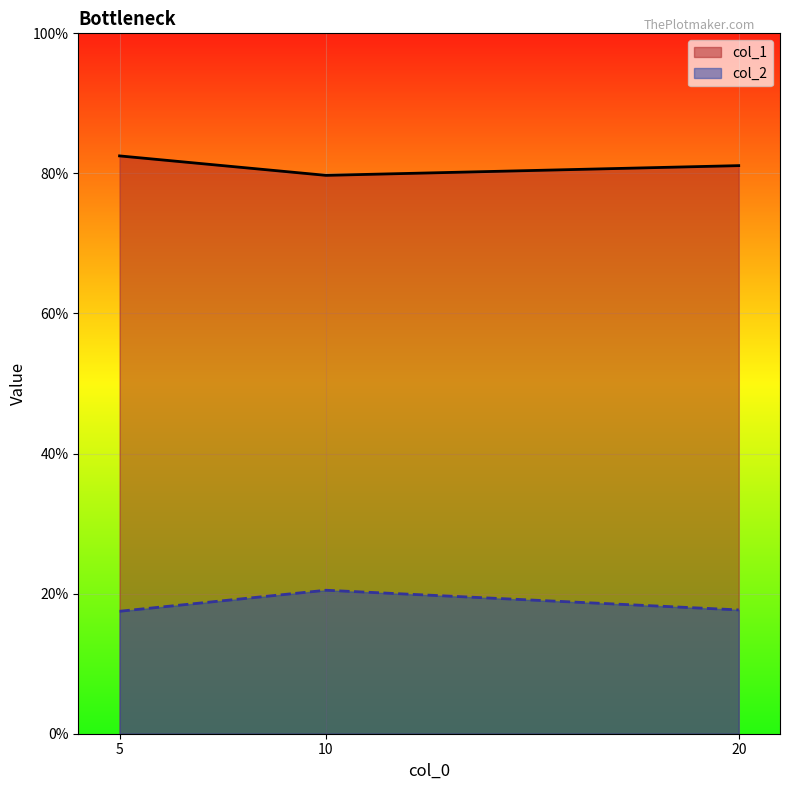

The value of col_1 at 20 is 0.5. True or false?

False